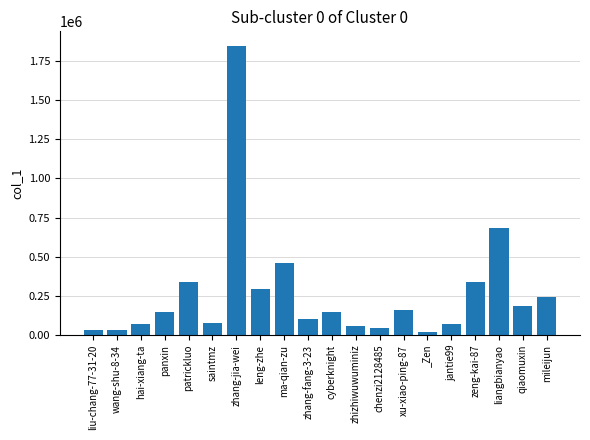

Where is the data nearest to the value 932138?

liangbianyao